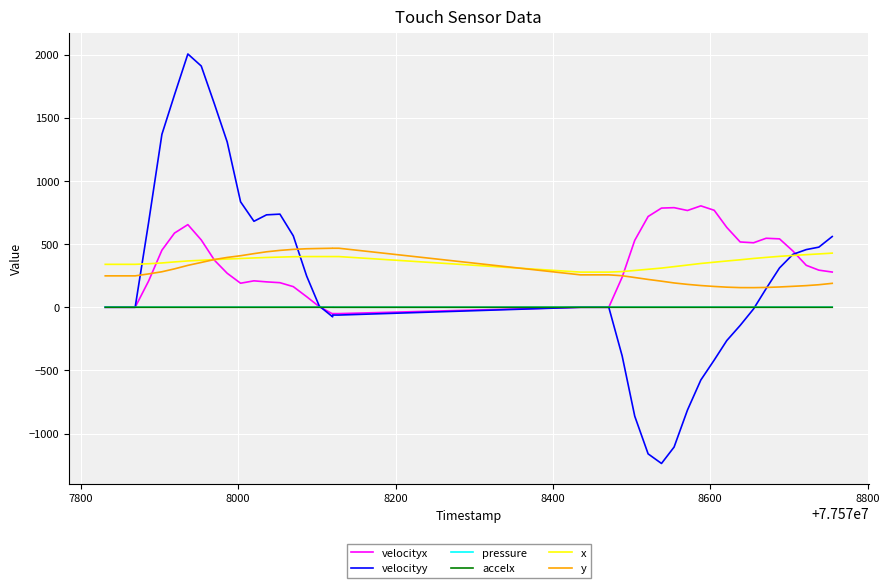

How many positive values does the velocityy series have?

23